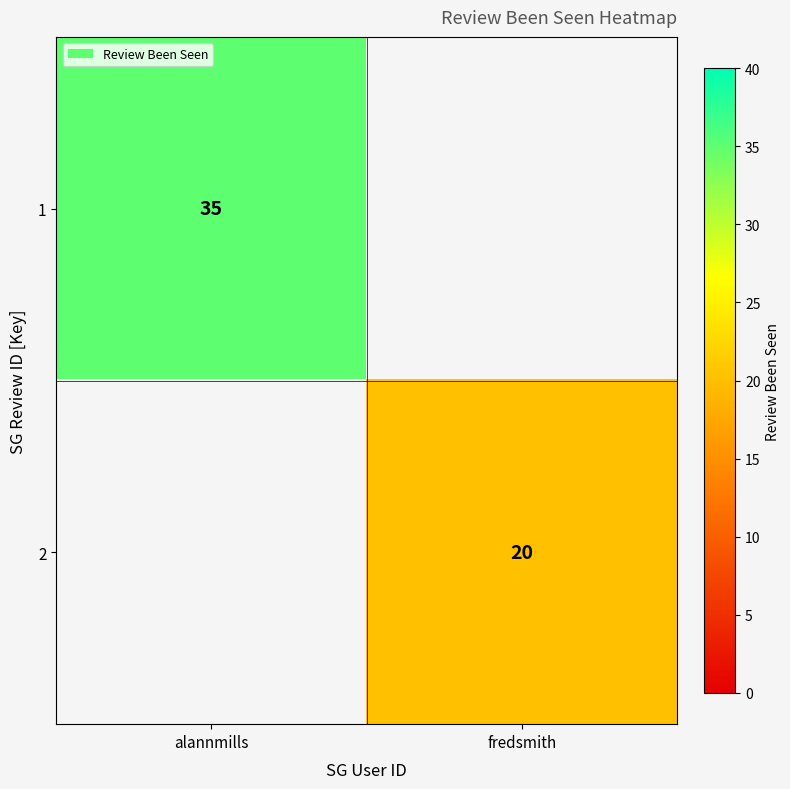

Is the value of 1 at alannmills greater than the value of 2 at fredsmith?

Yes